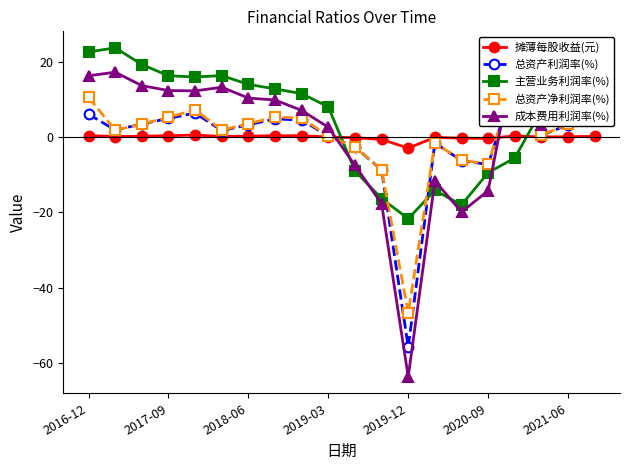

What is the total value across all series at 17?

11.3